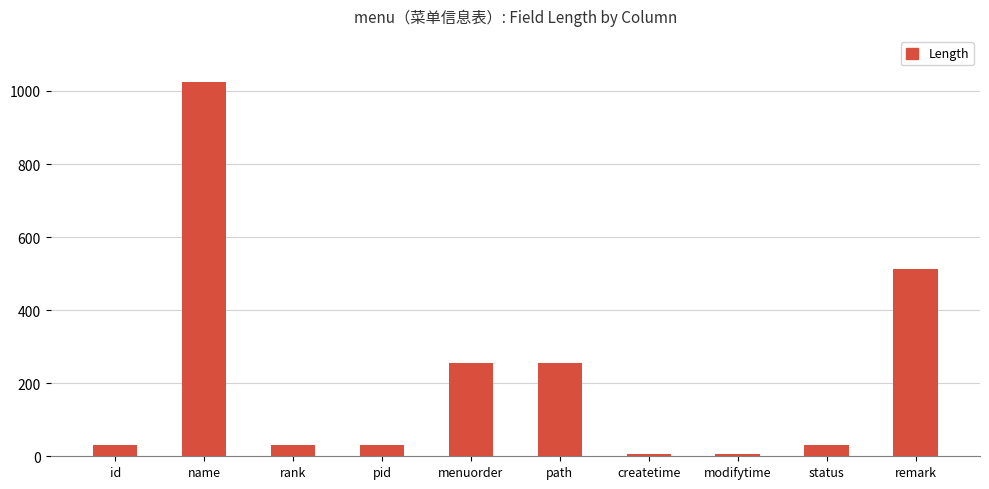

Is it true that the value at status is 32?

True